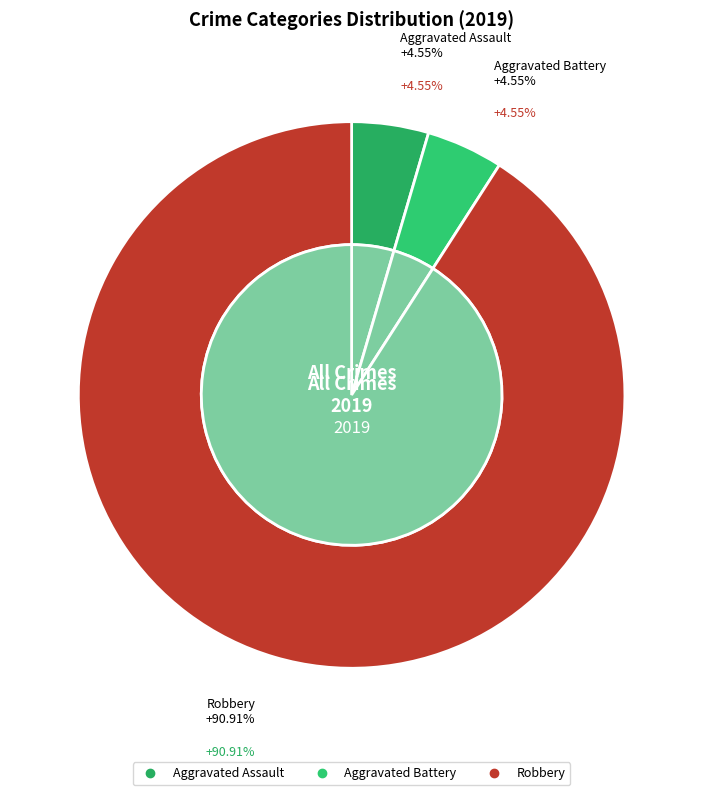

Does any single category account for the majority?

Yes